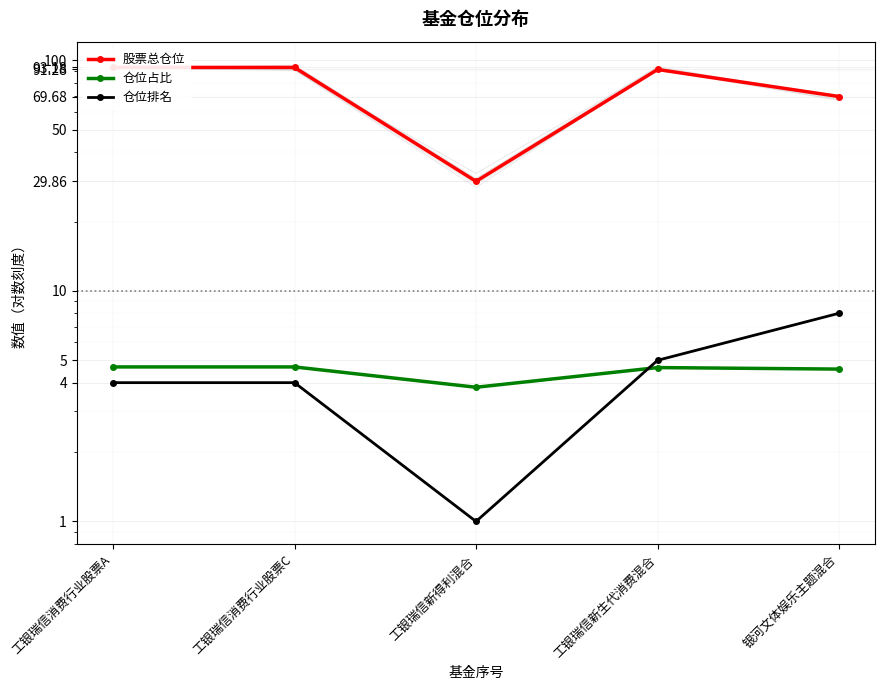

Which series changed the most between 工银瑞信新生代消费混合 and 银河文体娱乐主题混合?

股票总仓位